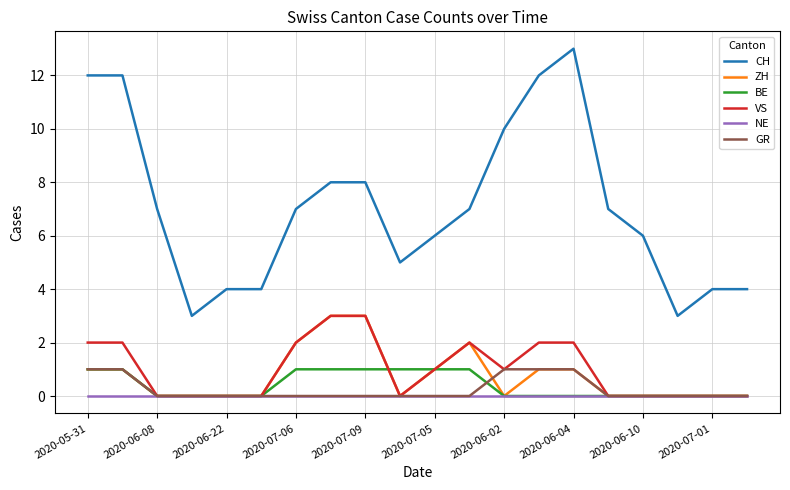

True or false: ZH and CH cross at least once.

False